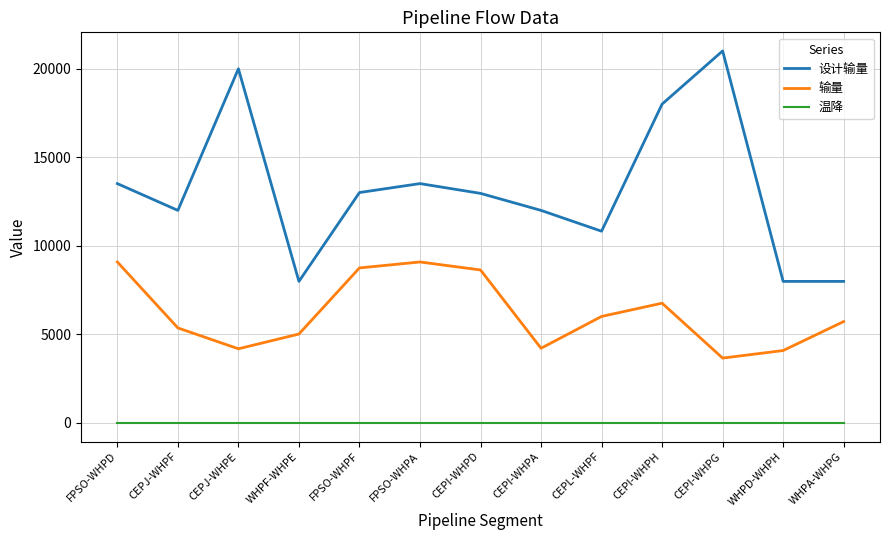

Read the 设计输量 value at FPSO-WHPD.

13512.0